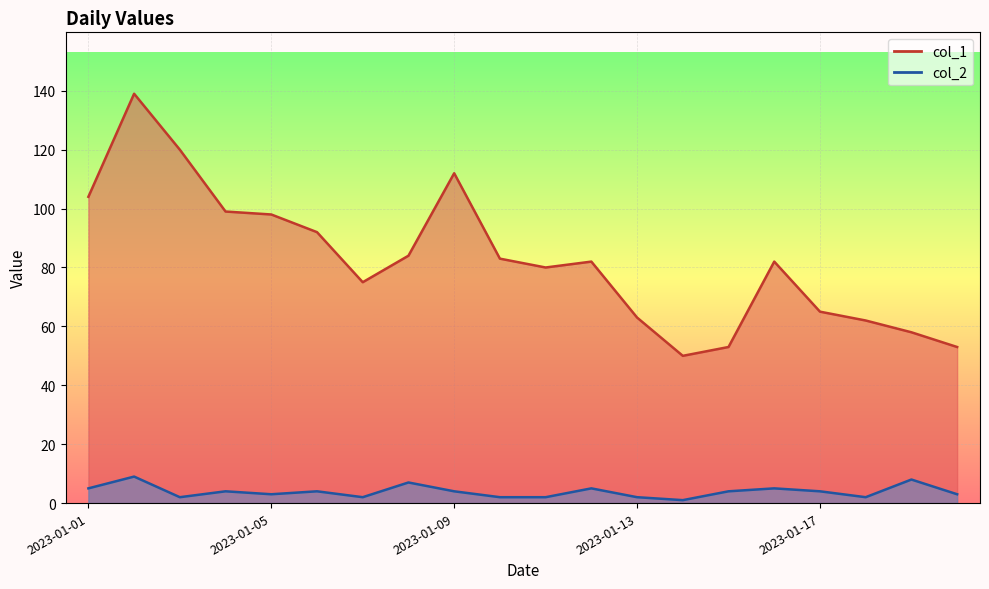

True or false: col_2 has a value of 3 at 2023-01-05.

True